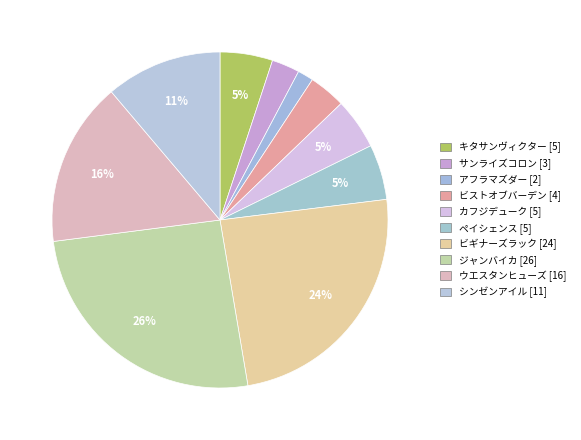

Does ビギナーズラック represent more than half of the total?

No